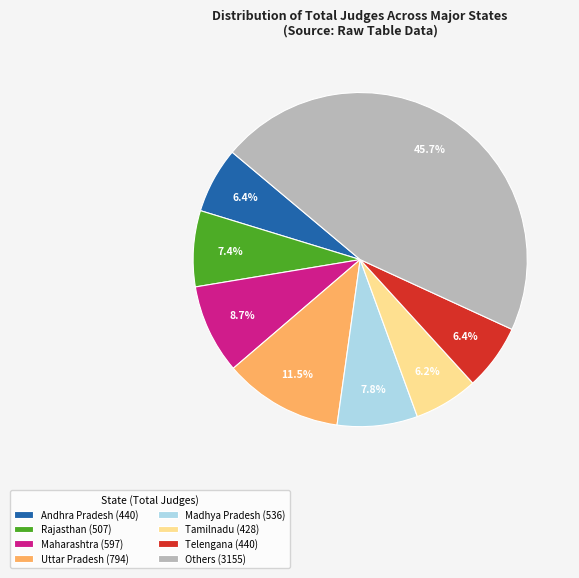

Which slice is the largest?

Others (3155)